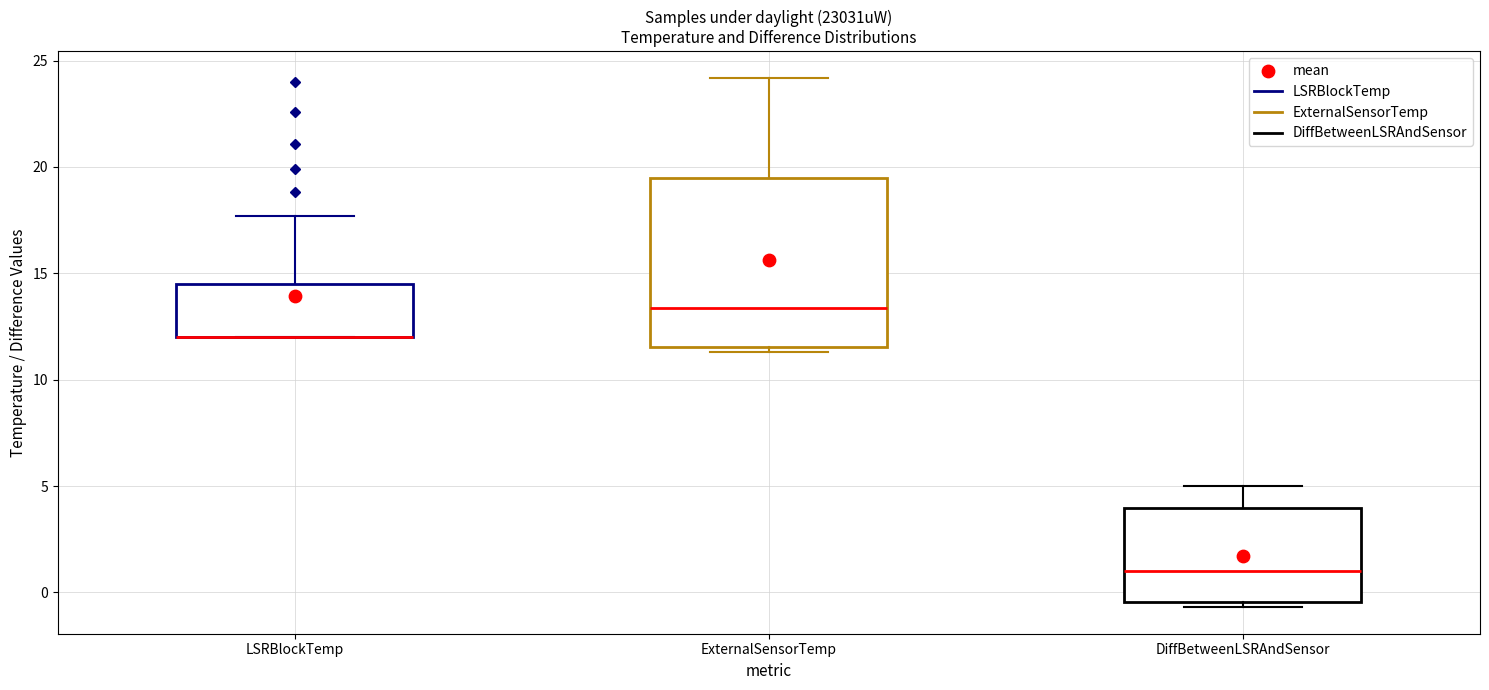

Reading left to right, read every box against the y-axis: the position of its median line, the range the box covers, and the ends of its whiskers. The values are not printed on the chart, so give them approximately, as read against the axis.

LSRBlockTemp: median 12.0 (drawn on the box's lower edge), box 12.0 to 14.5, whiskers 12.0 to 17.5
ExternalSensorTemp: median 13.5, box 11.5 to 19.5, whiskers 11.5 (just below the box's lower edge) to 24.0
DiffBetweenLSRAndSensor: median 1.0, box -0.5 to 4.0, whiskers -0.5 (just below the box's lower edge) to 5.0